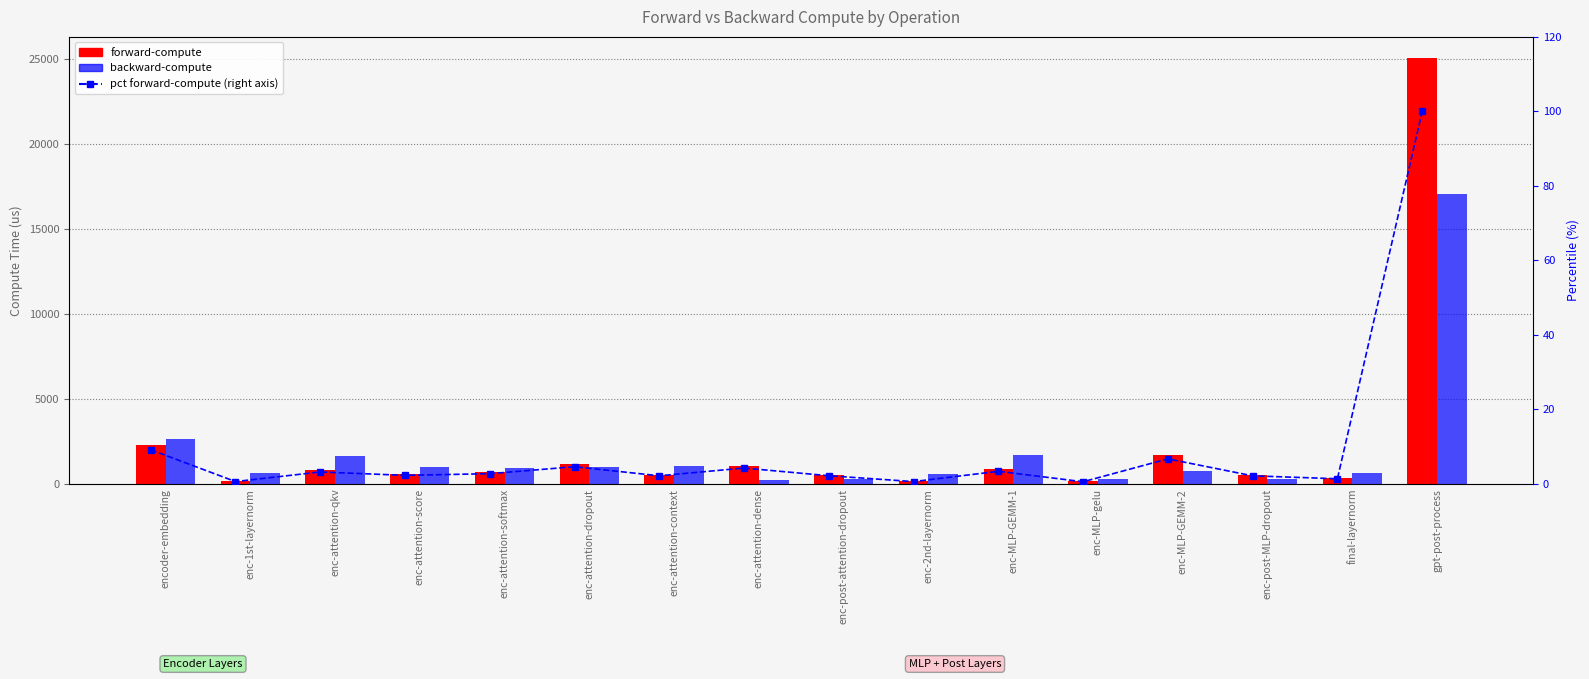

What is the difference between the backward-compute values at enc-attention-dense and encoder-embedding?

2405.4